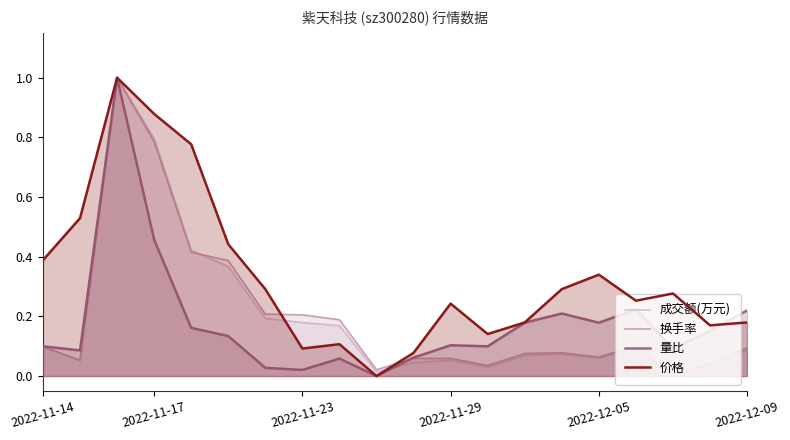

Reading left to right, transcribe all the data shown in this chart.

成交额(万元): 0.1	0.1	1.0	0.8	0.4	0.4	0.2	0.2	0.2	0.0	0.0	0.1	0.0	0.1	0.1	0.1	0.1	0.0	0.0	0.1
换手率: 0.1	0.1	1.0	0.8	0.4	0.4	0.2	0.2	0.2	0.0	0.1	0.1	0.0	0.1	0.1	0.1	0.1	0.0	0.0	0.1
量比: 0.1	0.1	1.0	0.5	0.2	0.1	0.0	0.0	0.1	0.0	0.1	0.1	0.1	0.2	0.2	0.2	0.2	0.1	0.2	0.2
价格: 0.4	0.5	1.0	0.9	0.8	0.4	0.3	0.1	0.1	0.0	0.1	0.2	0.1	0.2	0.3	0.3	0.3	0.3	0.2	0.2